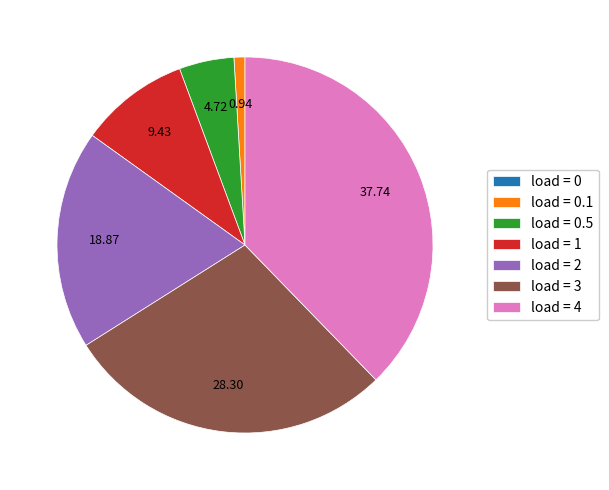

Between load = 2 and load = 4, which is larger?

load = 4